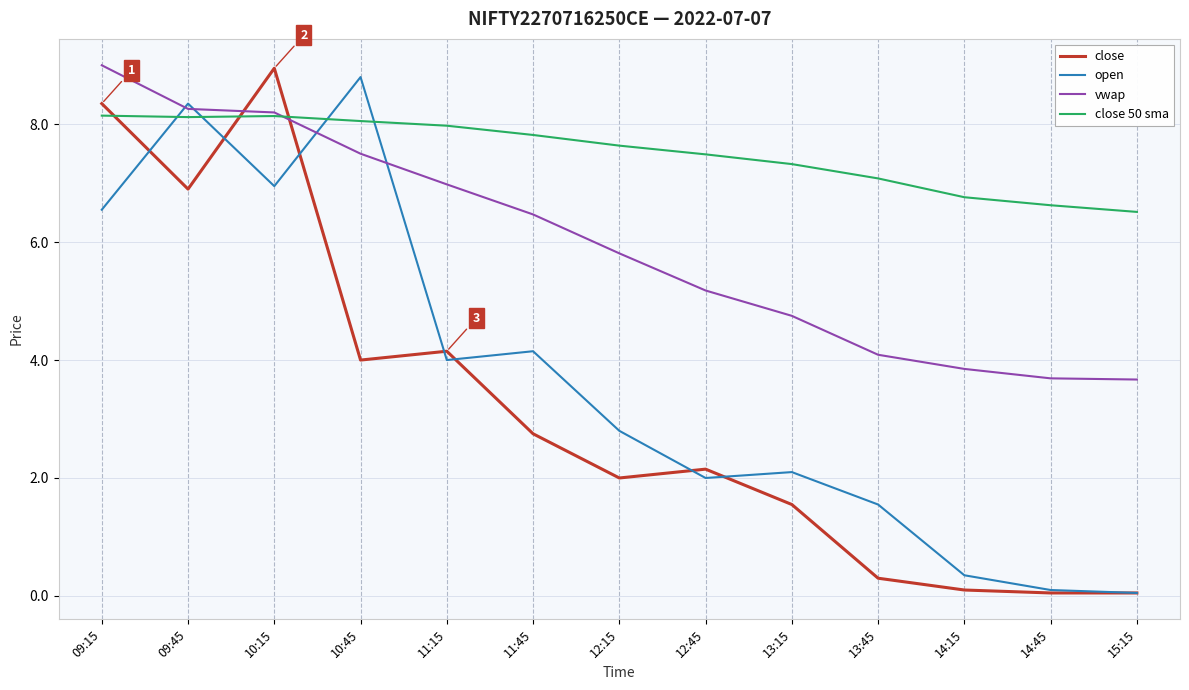

Count the number of categories in the chart.

13